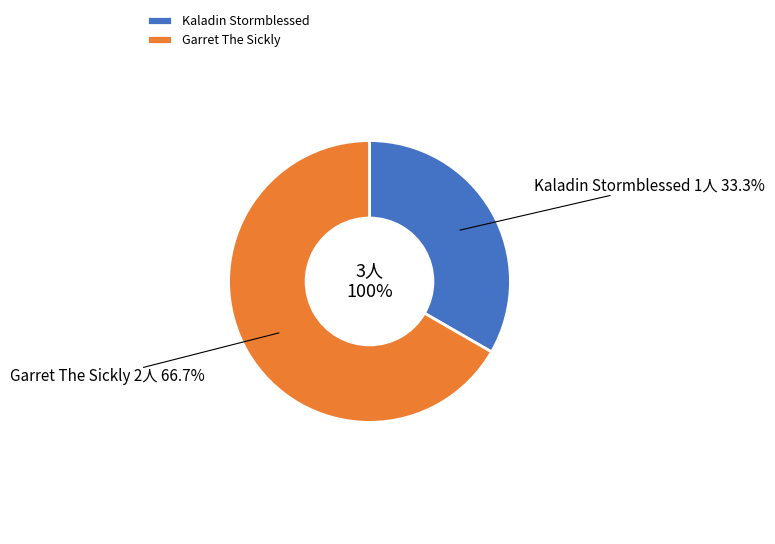

To the nearest percent, what is the difference between the largest and smallest slice percentages?

33%